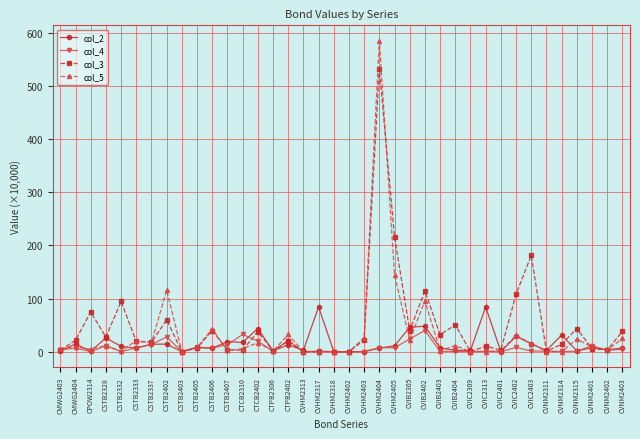

Rank the series by their maximum value, from highest to lowest.

col_5, col_3, col_2, col_4